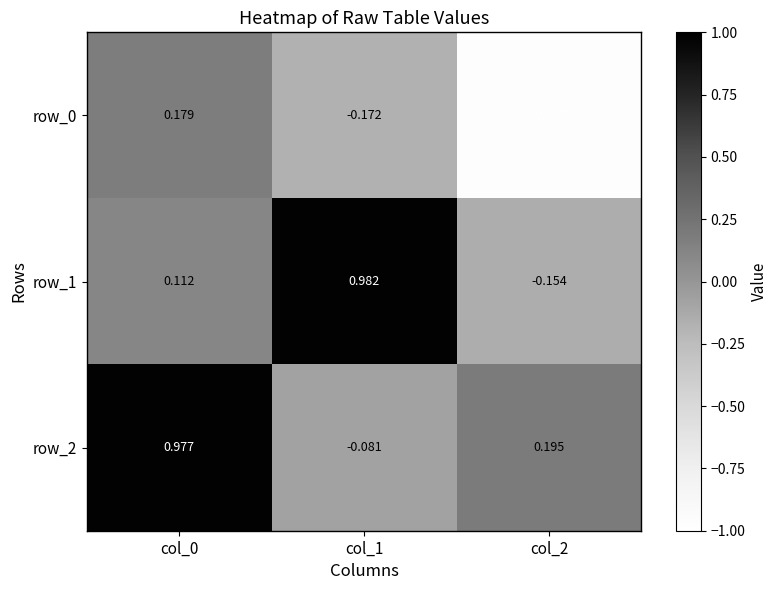

Is the value of row_1 at col_1 greater than the value of row_0 at col_2?

Yes